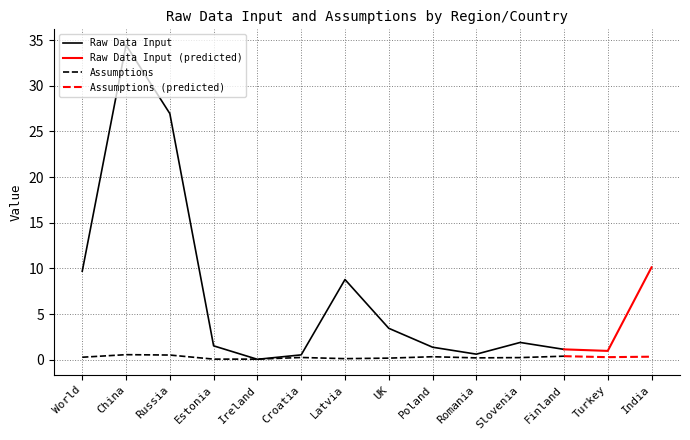

Which category has the highest value across all series?

China